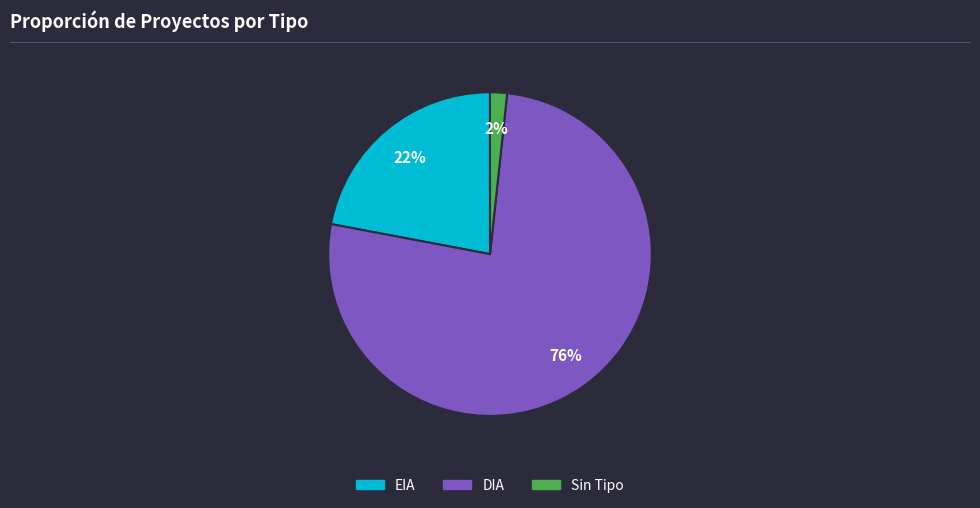

Is there any slice that represents more than half of the pie?

Yes